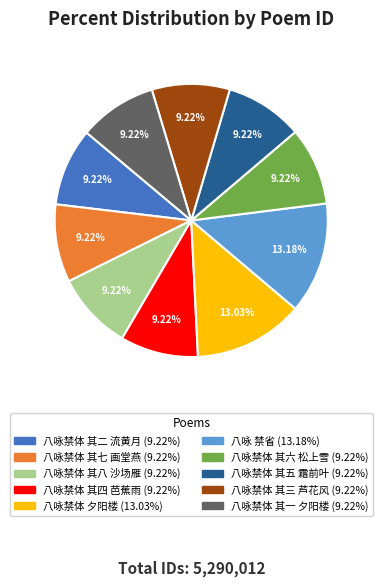

What percentage is the 八咏禁体 夕阳楼 slice, to the nearest percent?

13%